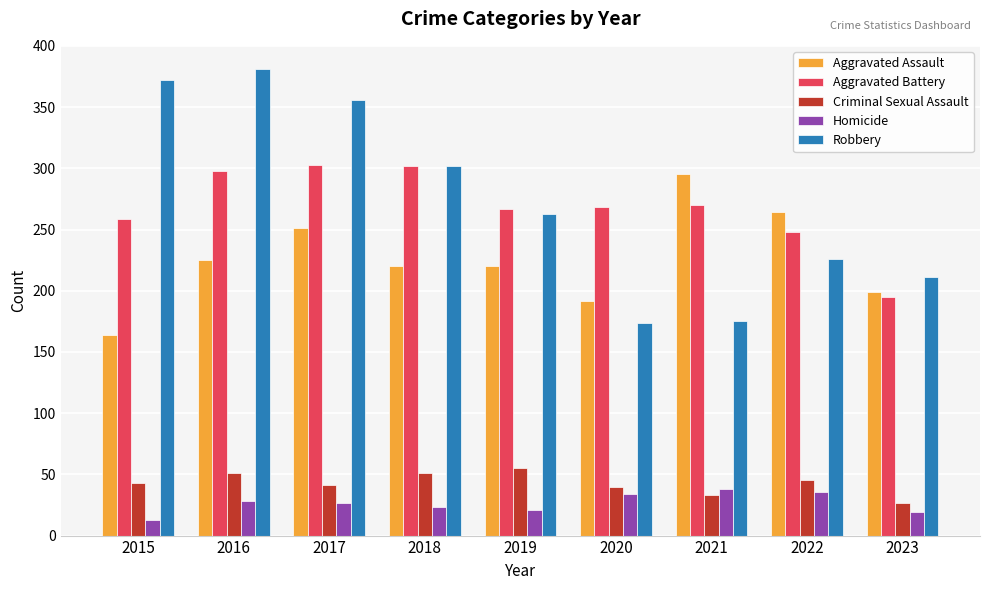

Is the value of Criminal Sexual Assault at 2018 greater than the value of Aggravated Battery at 2017?

No